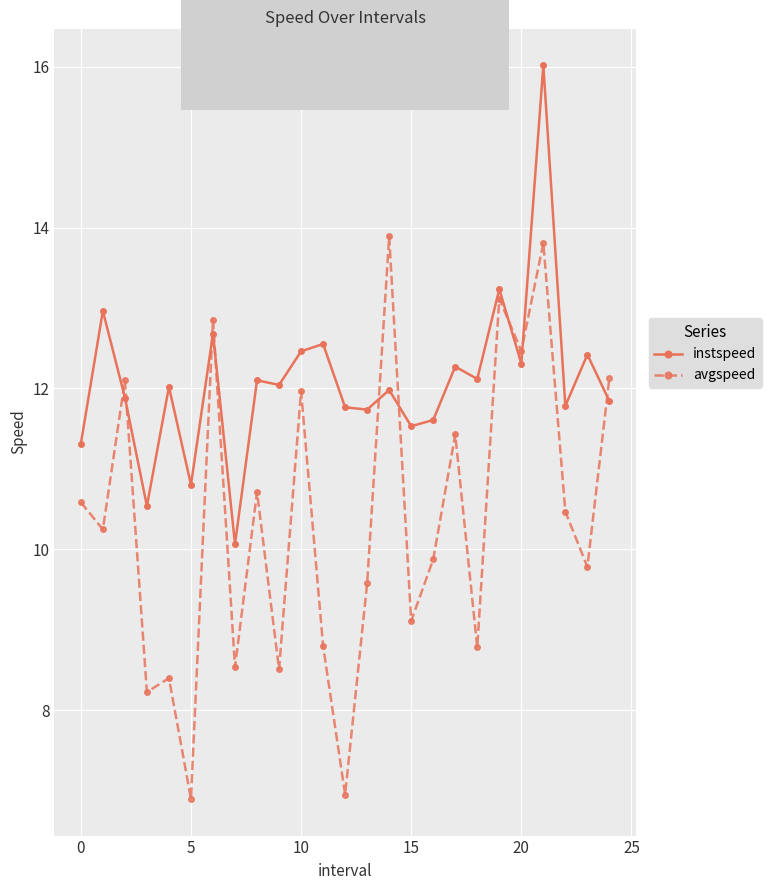

True or false: instspeed and avgspeed intersect in this chart.

True